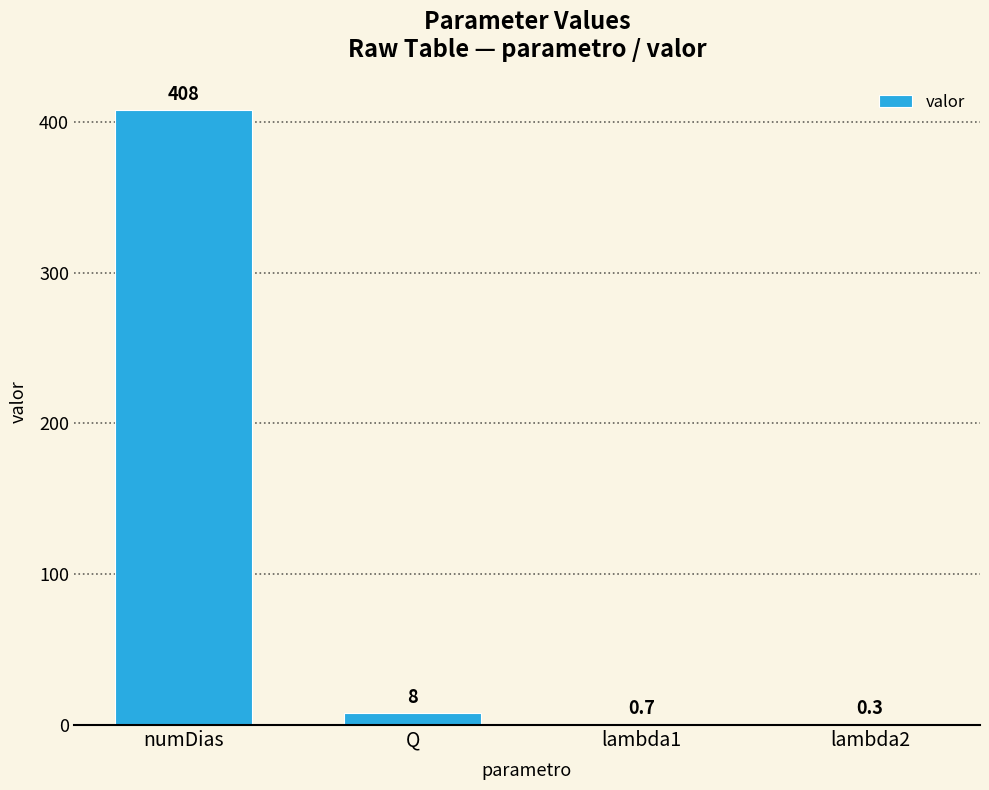

What is the approximate value at lambda1?

0.7